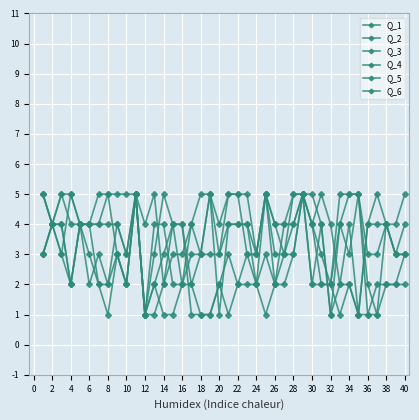

At which category does the chart reach its peak across all series?

4